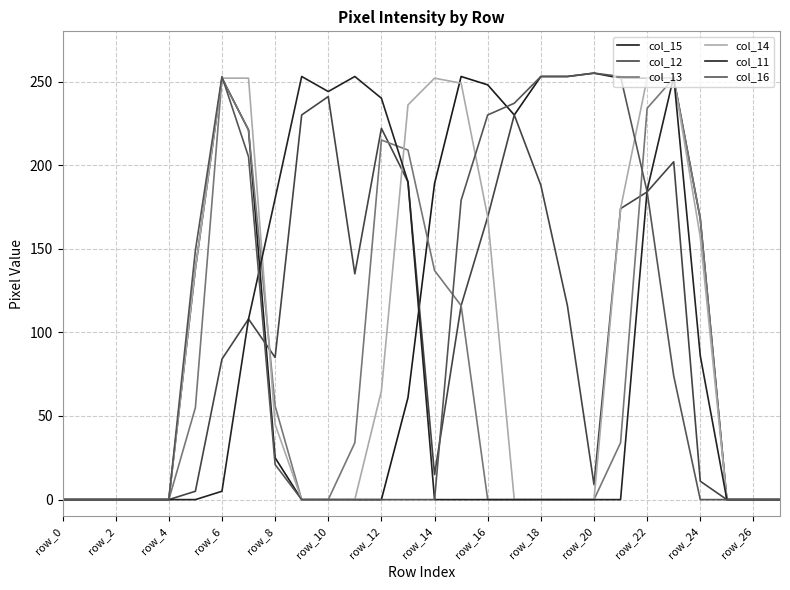

What is the sum of all col_16 values?

2546